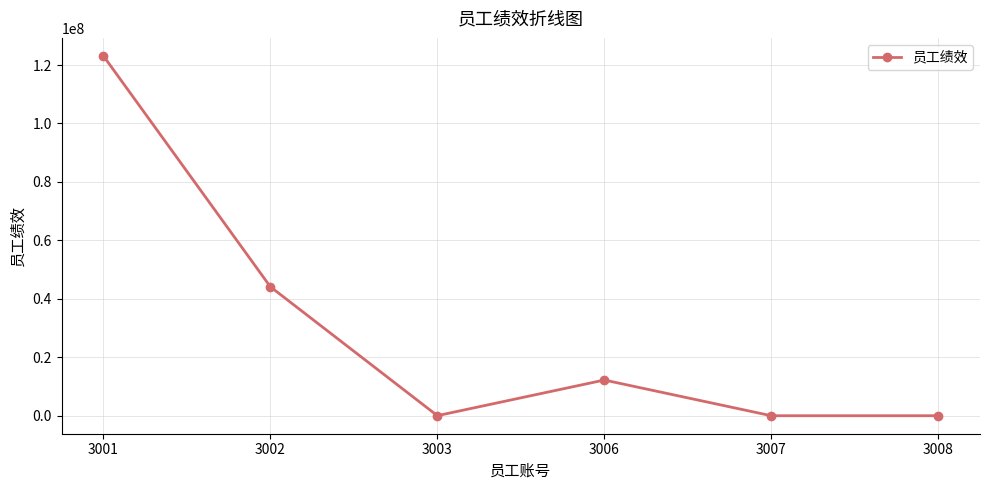

Is it true that the value at 3006 is 12213213?

True